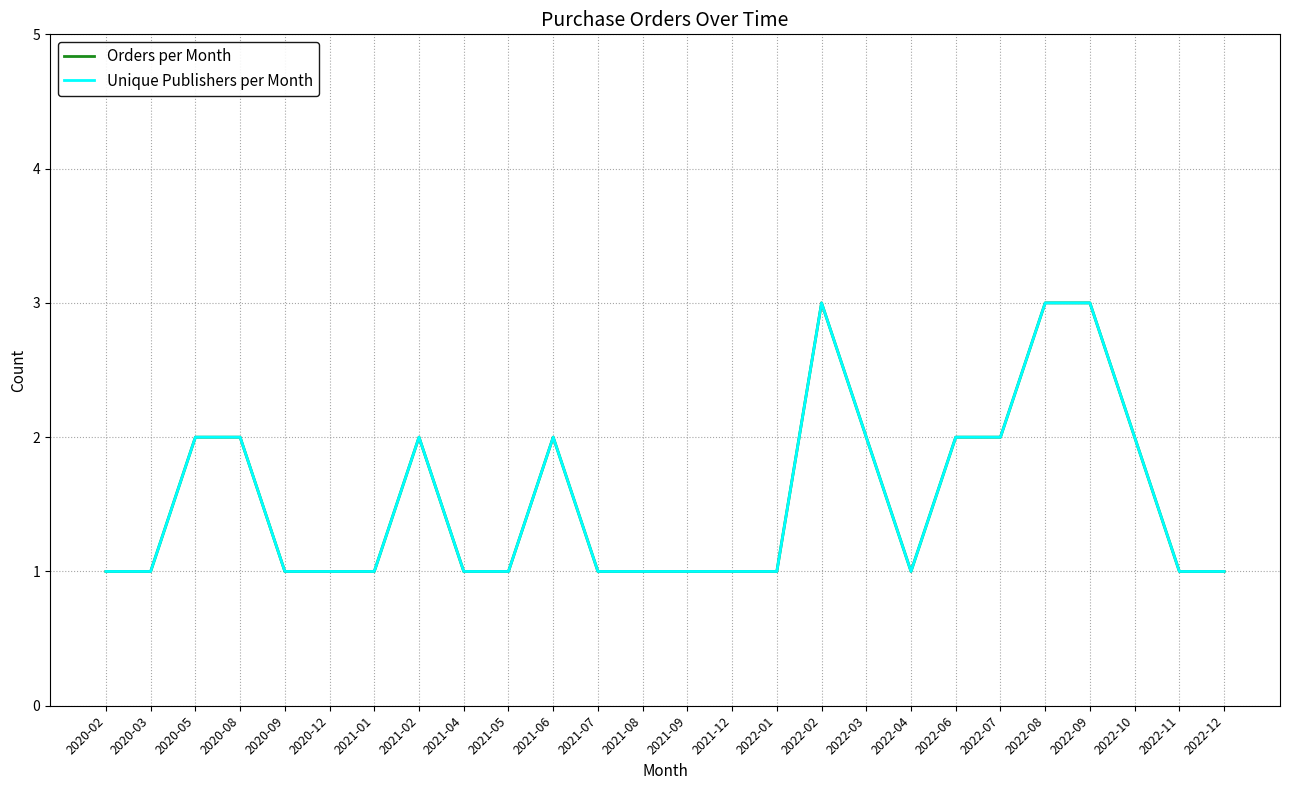

True or false: Unique Publishers per Month and Orders per Month cross at least once.

False